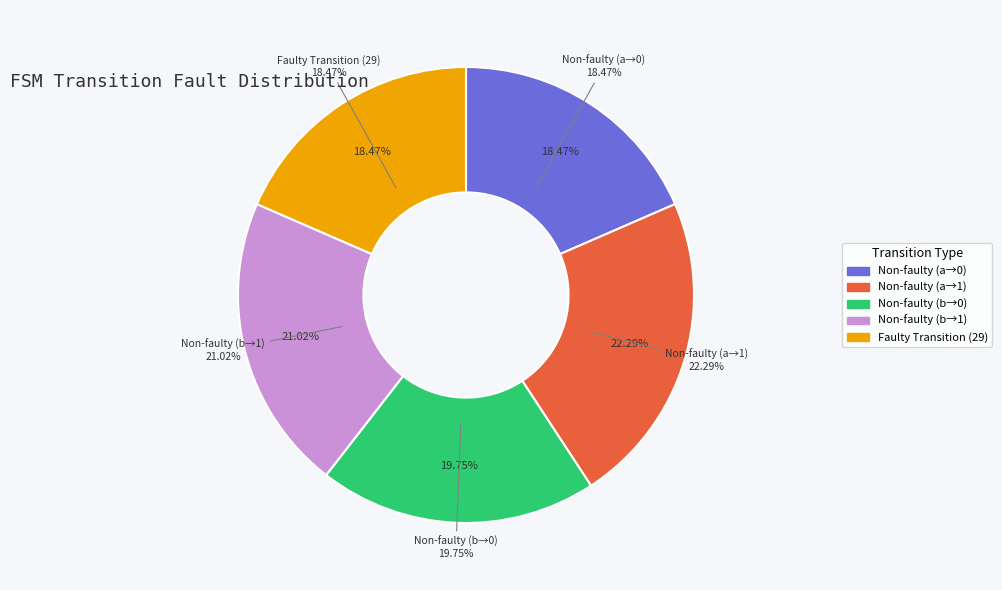

Does faulty represent more than half of the total?

No